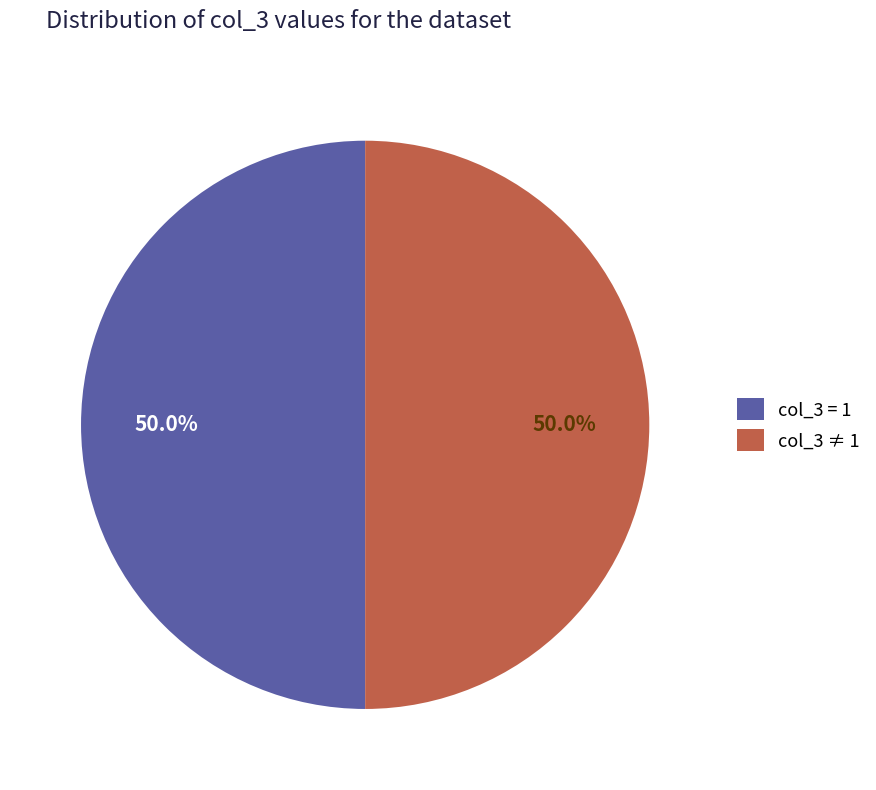

What percentage do col_3 = 1 and col_3 ≠ 1 together represent?

100.0%